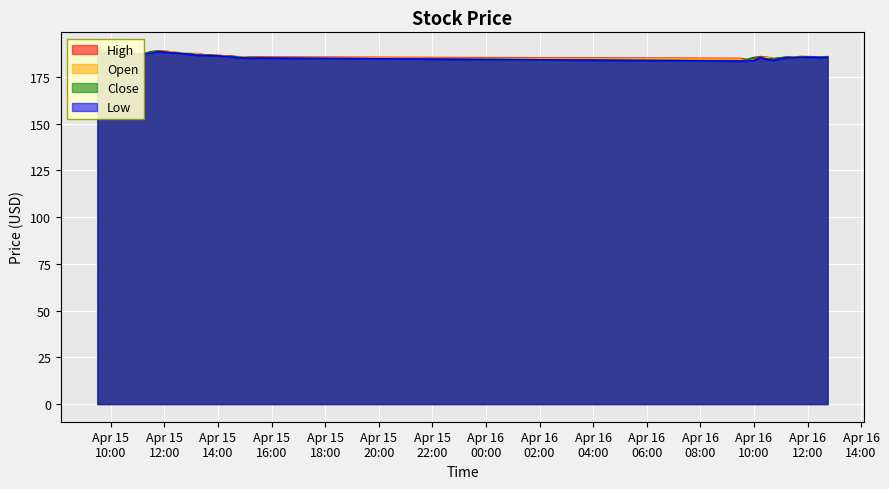

Which series has the largest total across all categories?

High